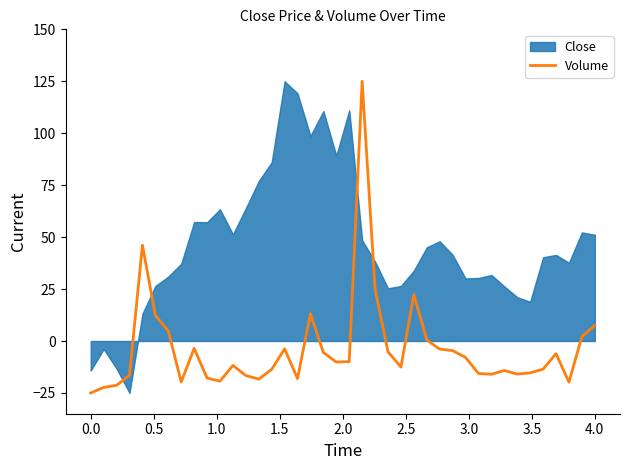

At which category does the chart reach its peak across all series?

21